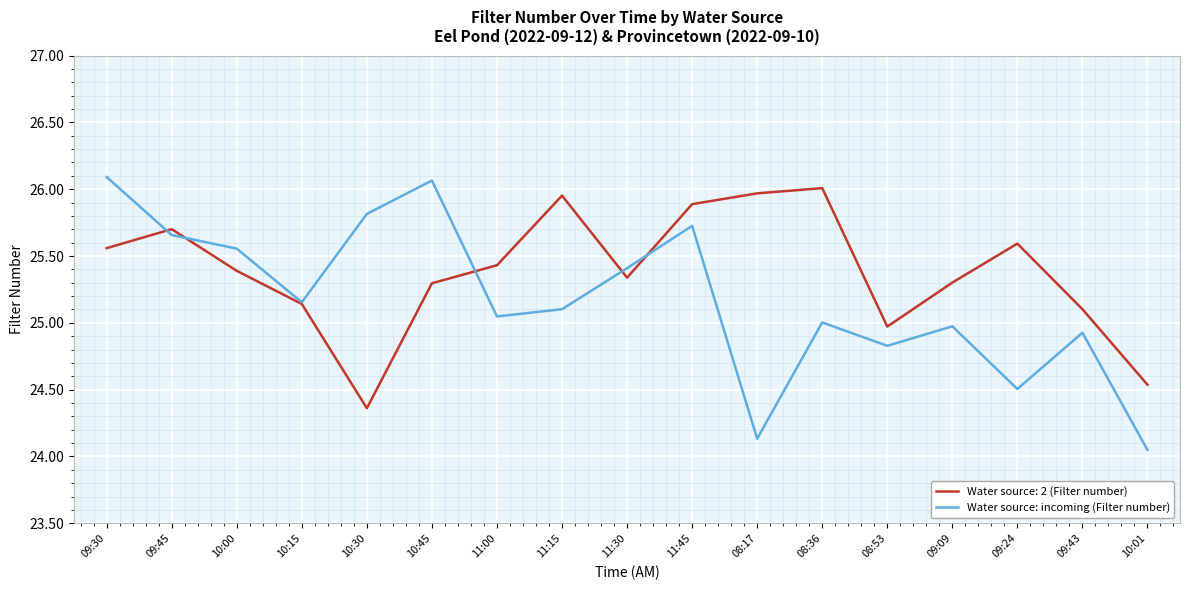

Rank the series by their average value, from lowest to highest.

Water source: incoming (Filter number), Water source: 2 (Filter number)